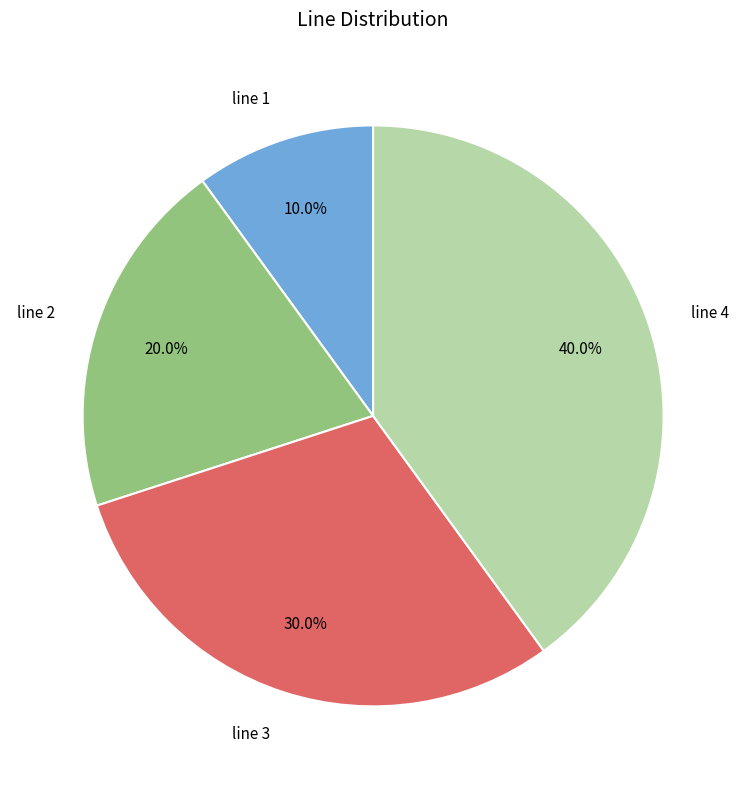

Do line 1 and line 3 together represent more than half of the pie?

No